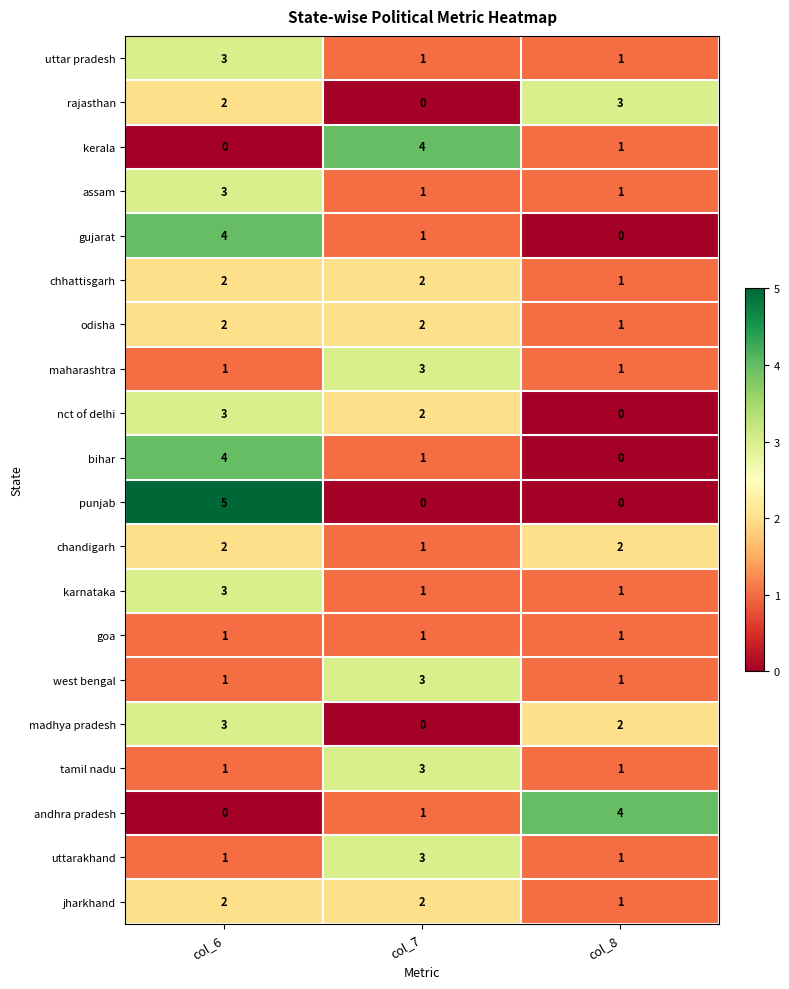

Which series changed the most between col_6 and col_8?

punjab